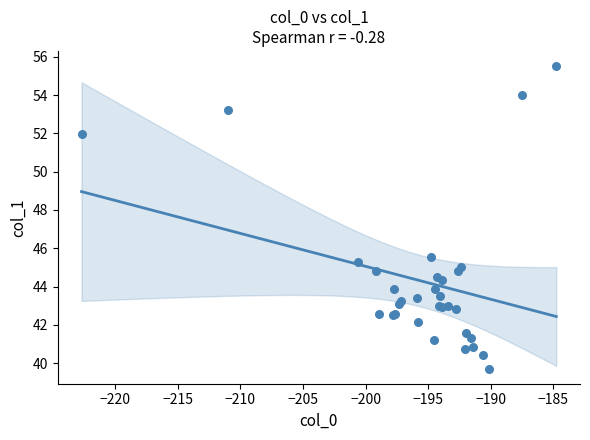

What Y value in the scatter plot is closest to 47?

45.6